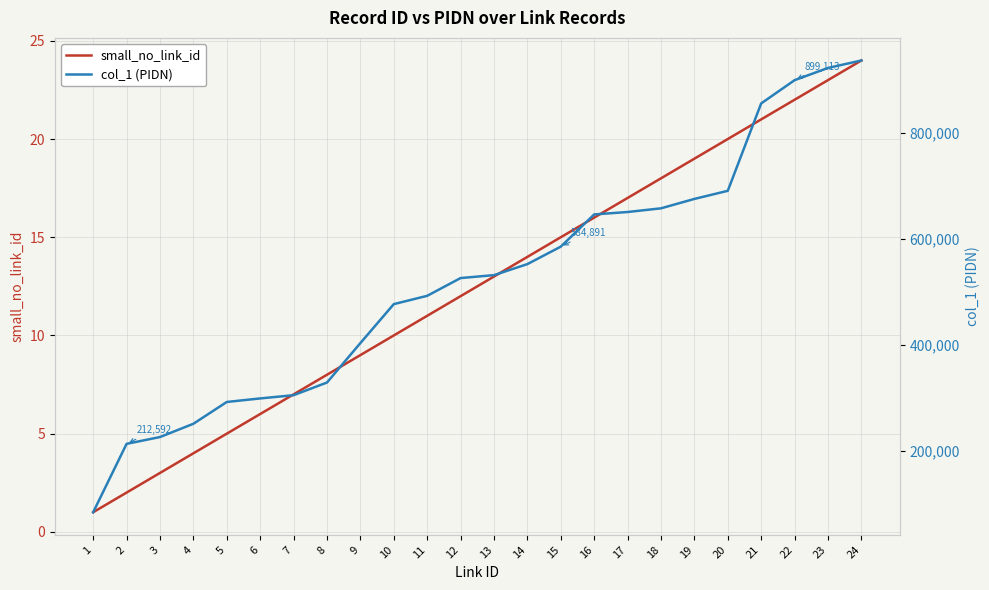

Between 1 and 10, which is larger?

10